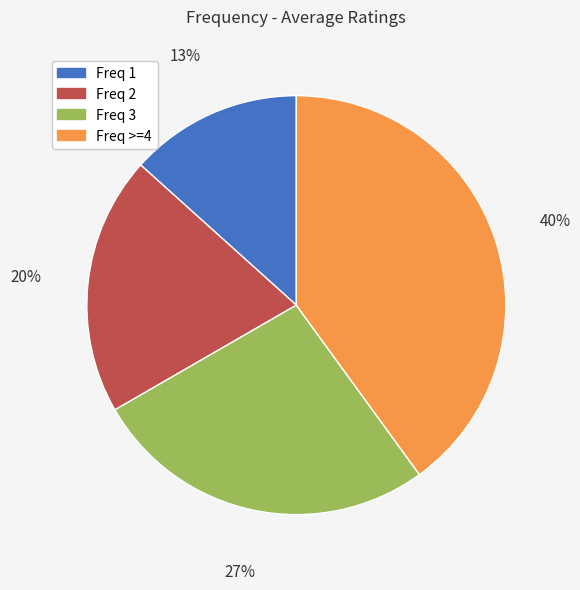

Is the sum of Freq 1 and Freq 3 greater than half?

No